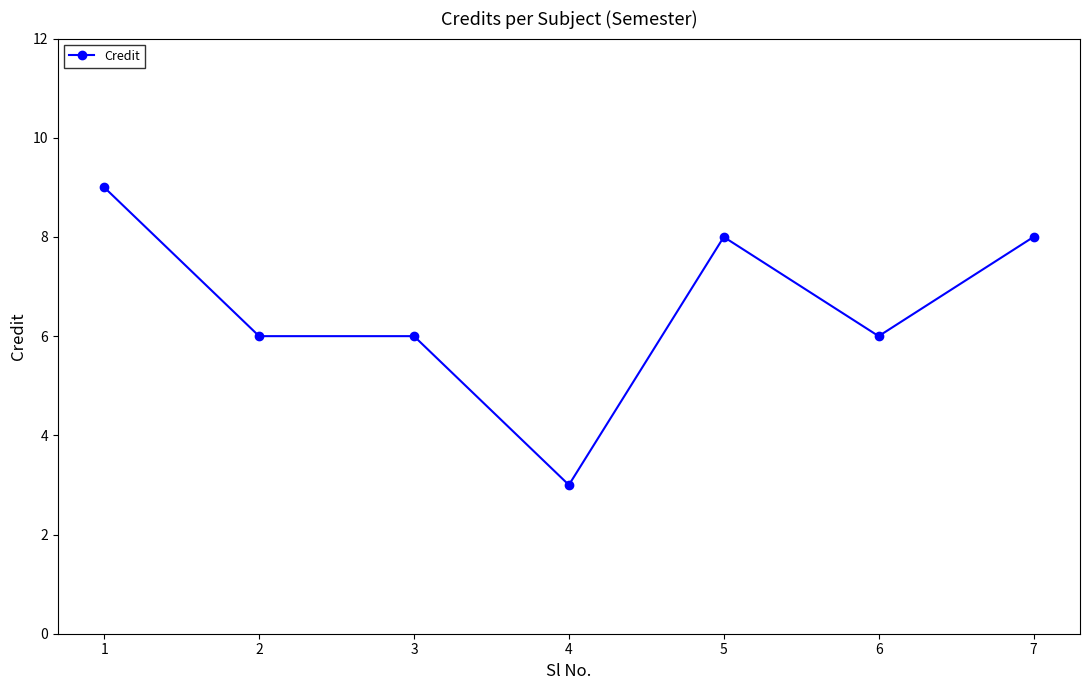

How many data points does each series have?

7